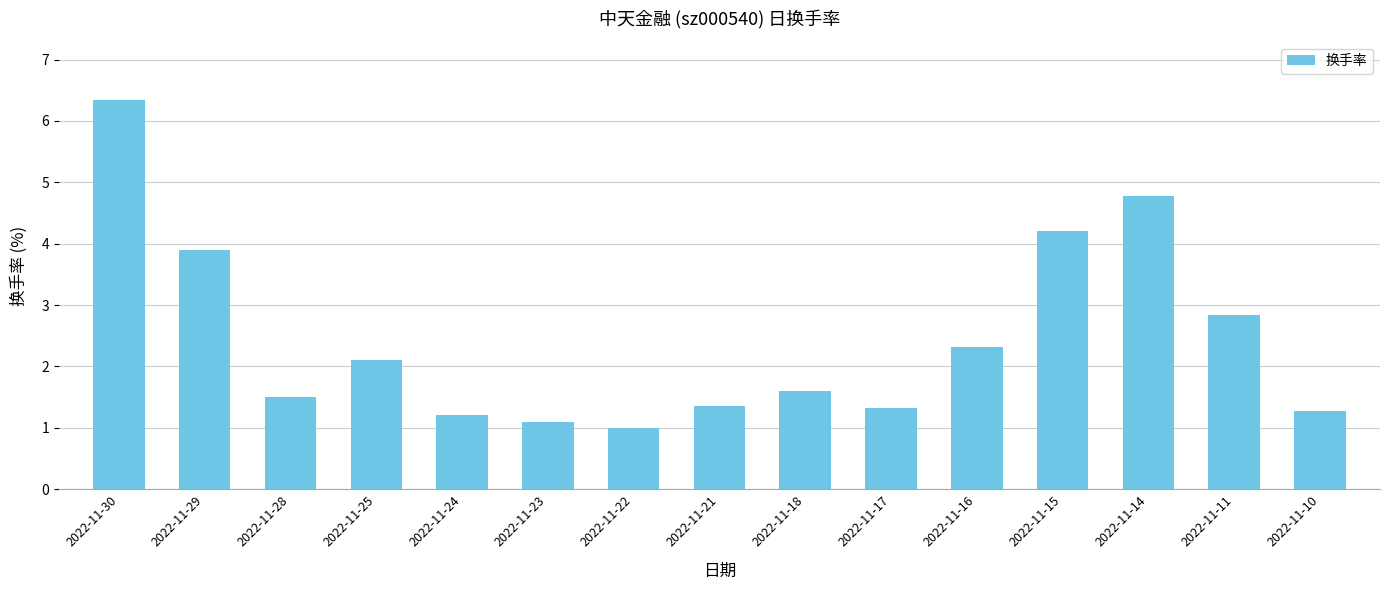

What is the smallest value displayed?

1.0